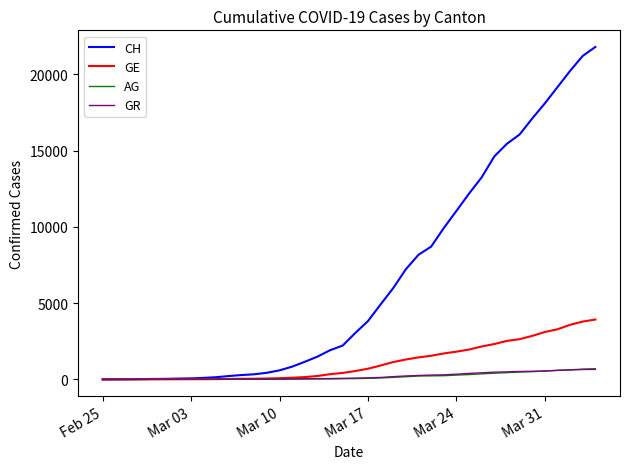

Which series has the largest total across all categories?

CH